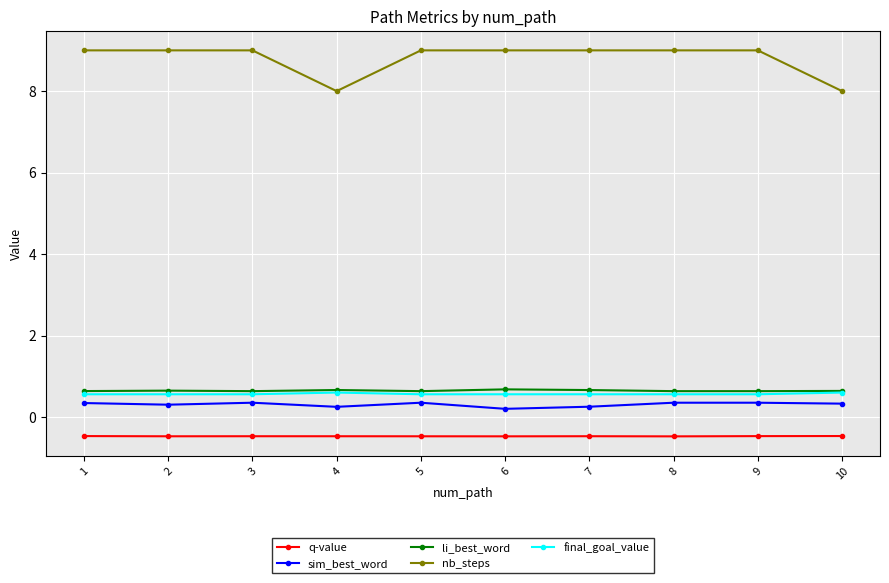

What is the average value of the sim_best_word series?

0.3